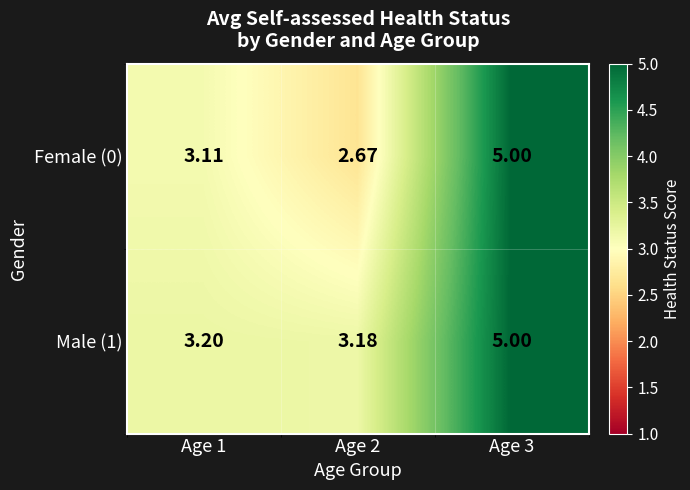

Which series has the largest total across all categories?

Male (1)